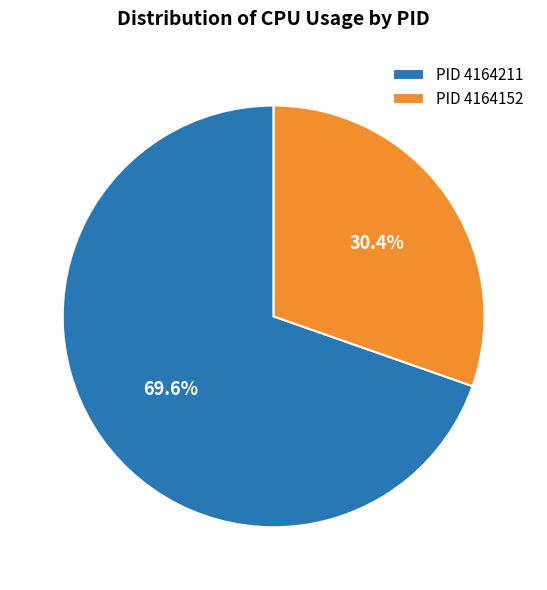

What is the majority slice?

PID 4164211